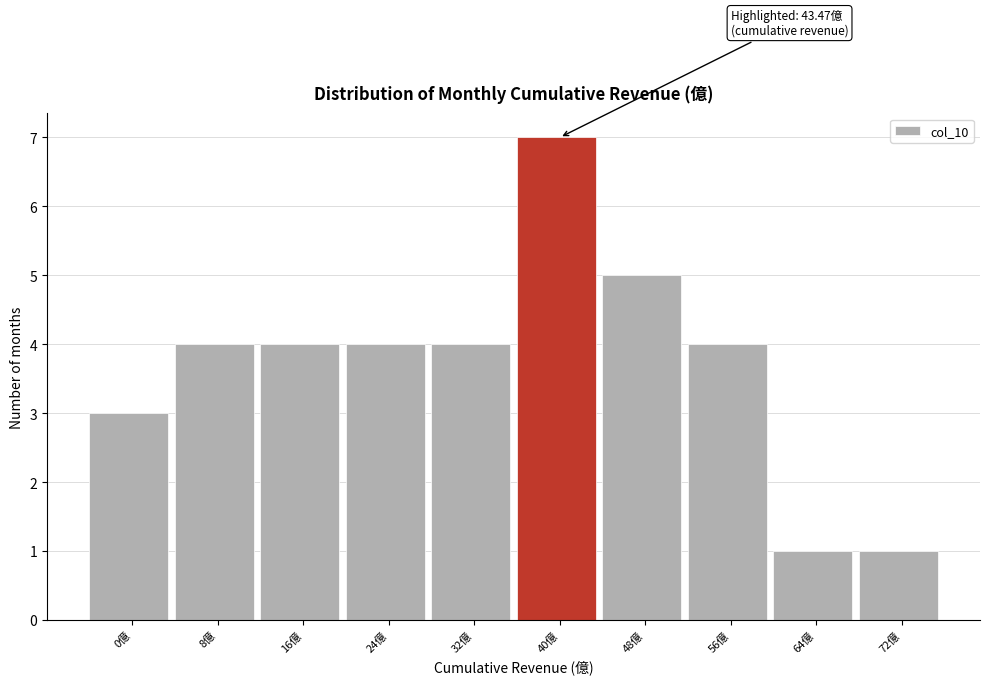

Reading left to right, extract all data points from this chart.

3	4	4	4	4	7	5	4	1	1